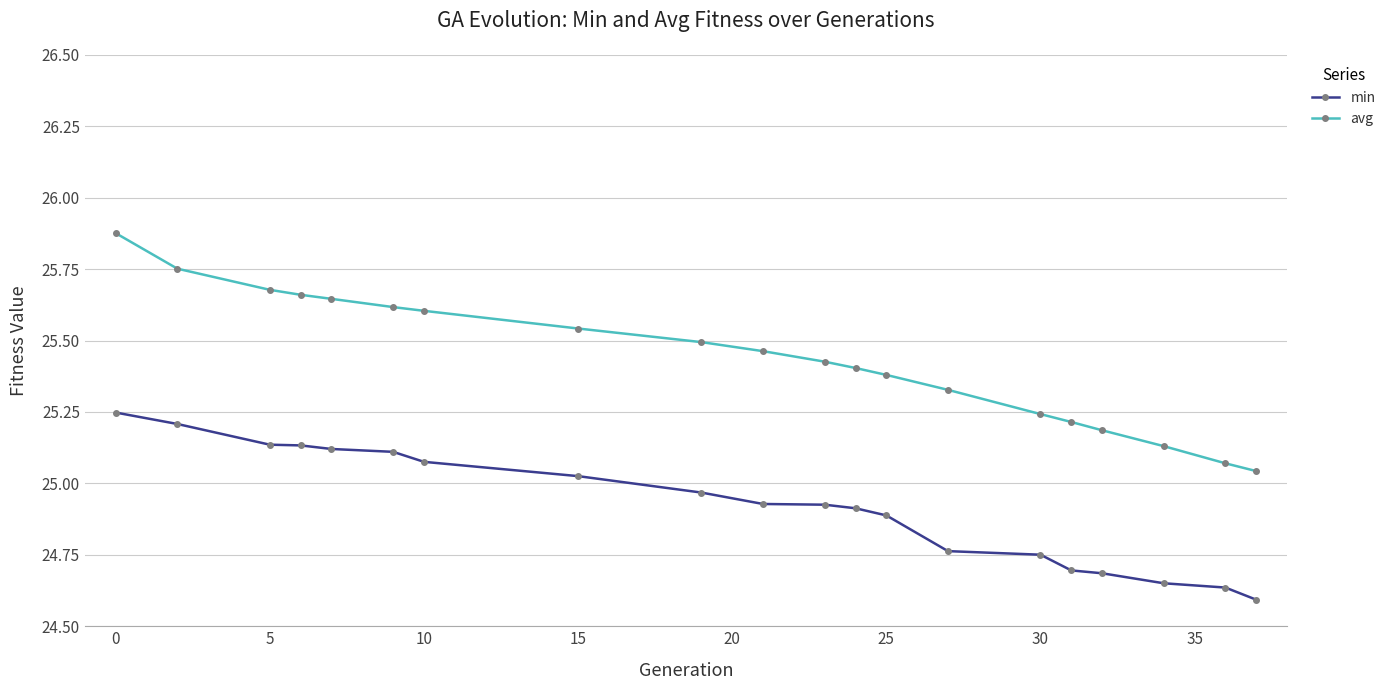

Which series has the widest spread of values?

avg